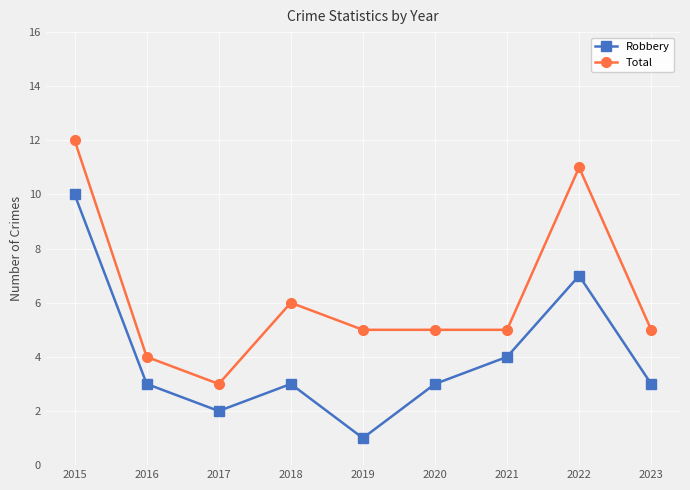

Reading left to right, what are all the values shown in this chart?

Robbery: 2015=10	2016=3	2017=2	2018=3	2019=1	2020=3	2021=4	2022=7	2023=3
Total: 2015=12	2016=4	2017=3	2018=6	2019=5	2020=5	2021=5	2022=11	2023=5